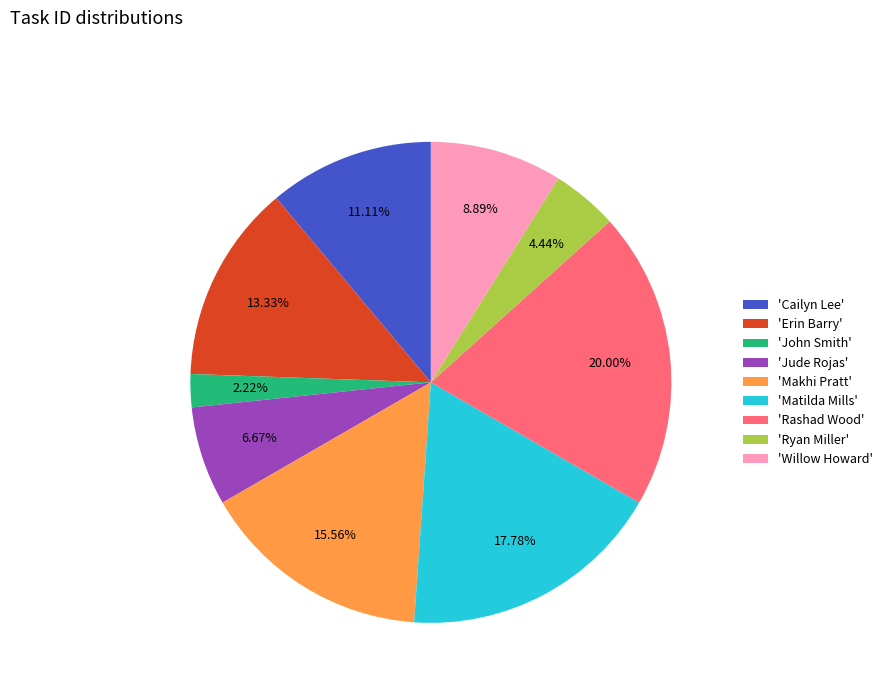

Which slice is the smallest?

'John Smith'